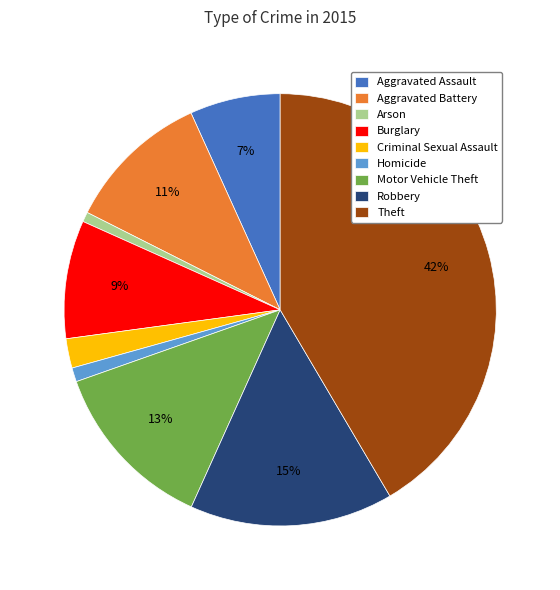

To the nearest percent, what portion does Aggravated Battery represent?

11%